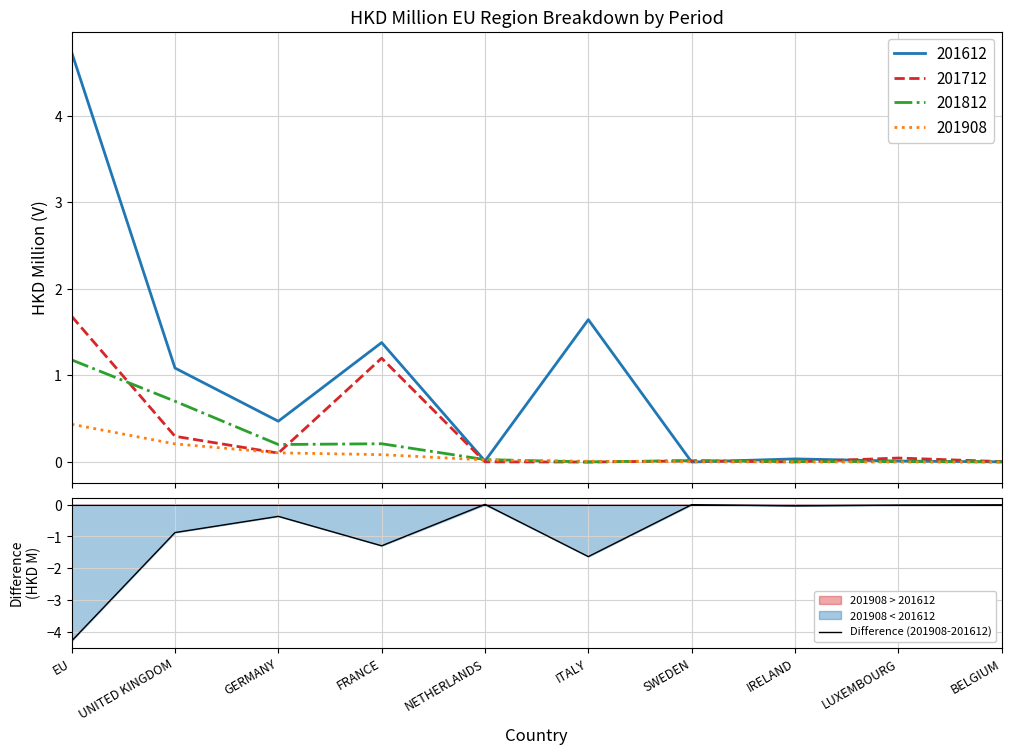

At which label does the data first exceed 0?

NETHERLANDS